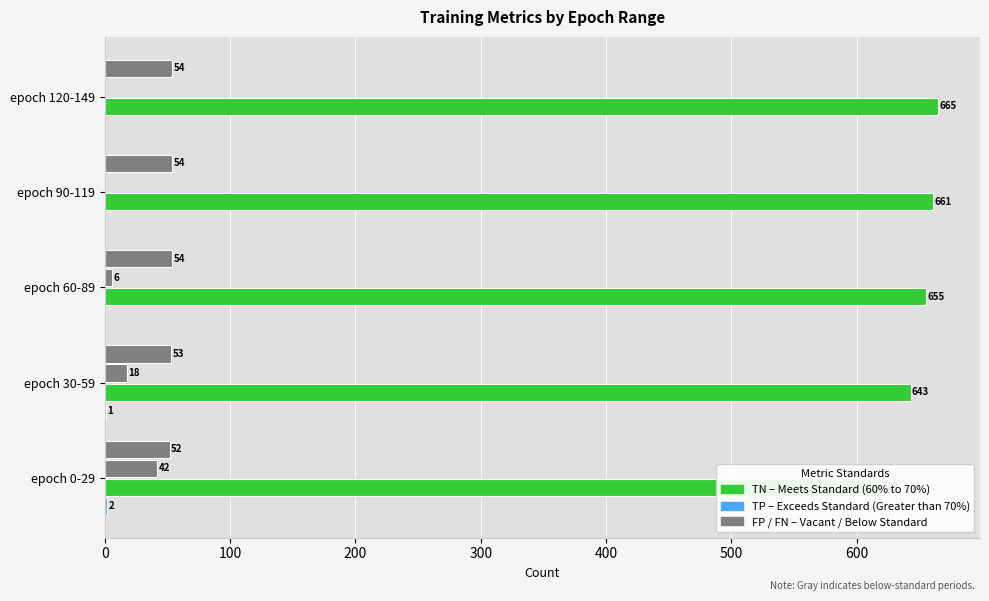

What is the approximate value of FN at epoch 0-29?

52